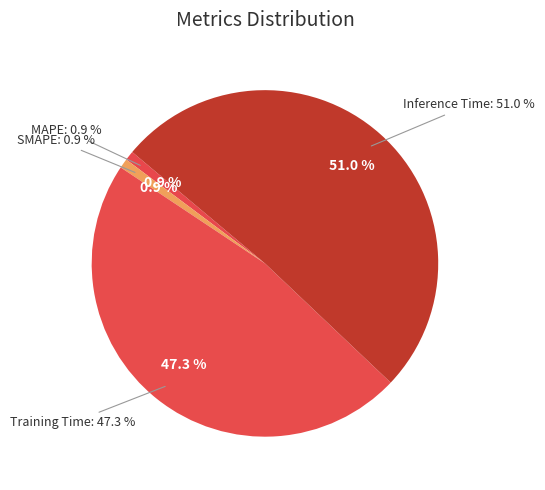

How many segments does this pie chart have?

4